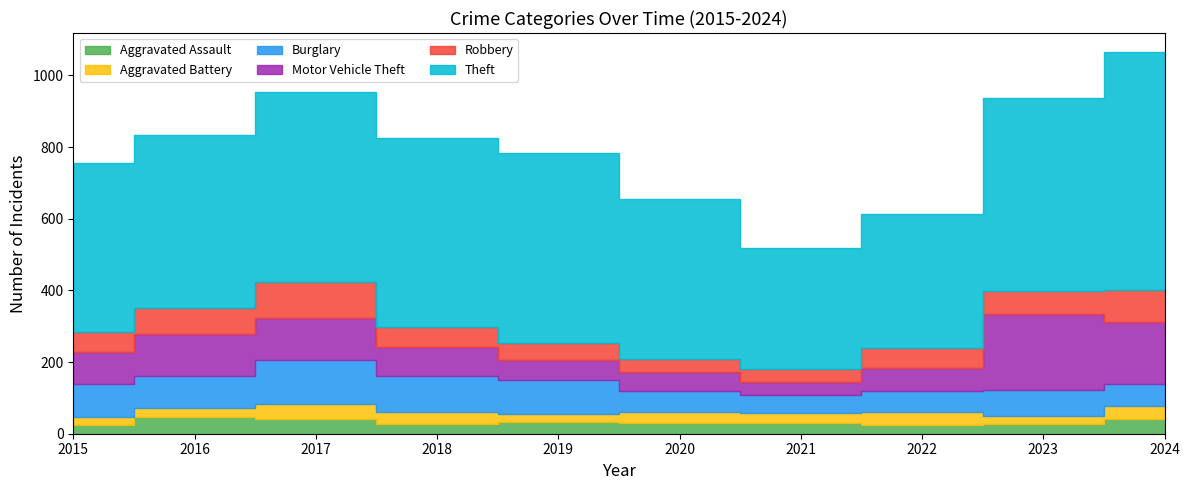

Reading right to left, transcribe all the data shown in this chart.

Aggravated Assault: 2024=40	2023=28	2022=25	2021=29	2020=29	2019=34	2018=28	2017=42	2016=47	2015=23
Aggravated Battery: 2024=38	2023=21	2022=35	2021=29	2020=31	2019=21	2018=34	2017=40	2016=25	2015=25
Burglary: 2024=62	2023=74	2022=59	2021=51	2020=60	2019=94	2018=98	2017=123	2016=89	2015=92
Motor Vehicle Theft: 2024=172	2023=211	2022=64	2021=36	2020=53	2019=56	2018=81	2017=117	2016=118	2015=88
Robbery: 2024=89	2023=65	2022=55	2021=35	2020=36	2019=48	2018=57	2017=101	2016=73	2015=55
Theft: 2024=664	2023=539	2022=376	2021=338	2020=446	2019=530	2018=526	2017=530	2016=482	2015=473